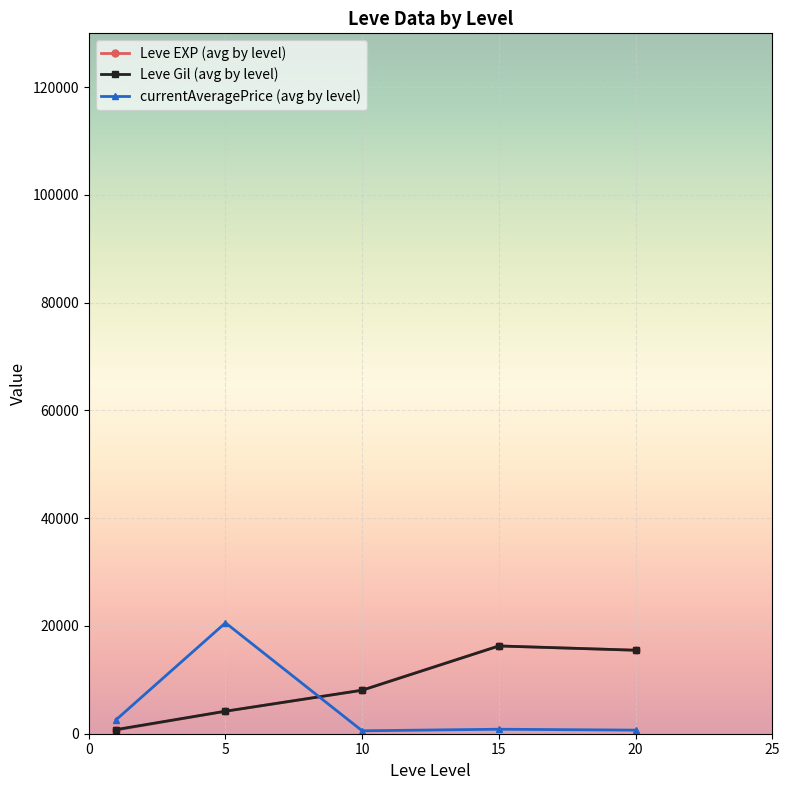

How many values in the currentAveragePrice (avg by level) series are below 833?

2